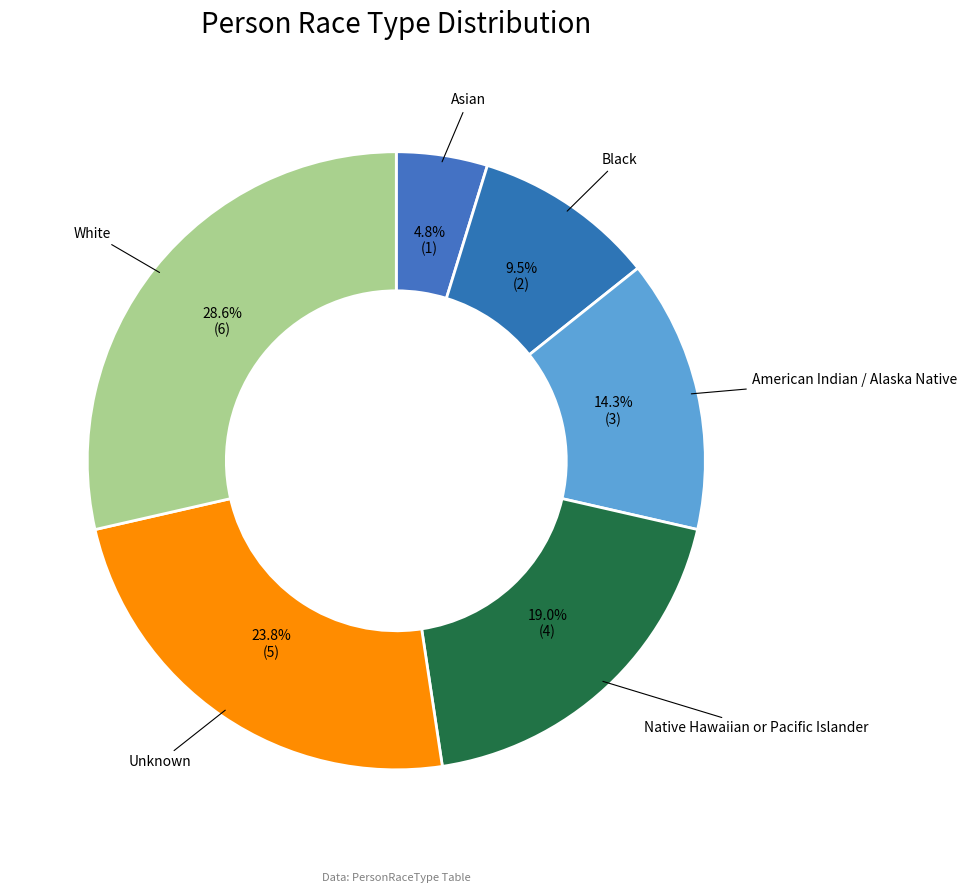

To the nearest percent, what is the difference between the White and American Indian / Alaska Native slice percentages?

14%